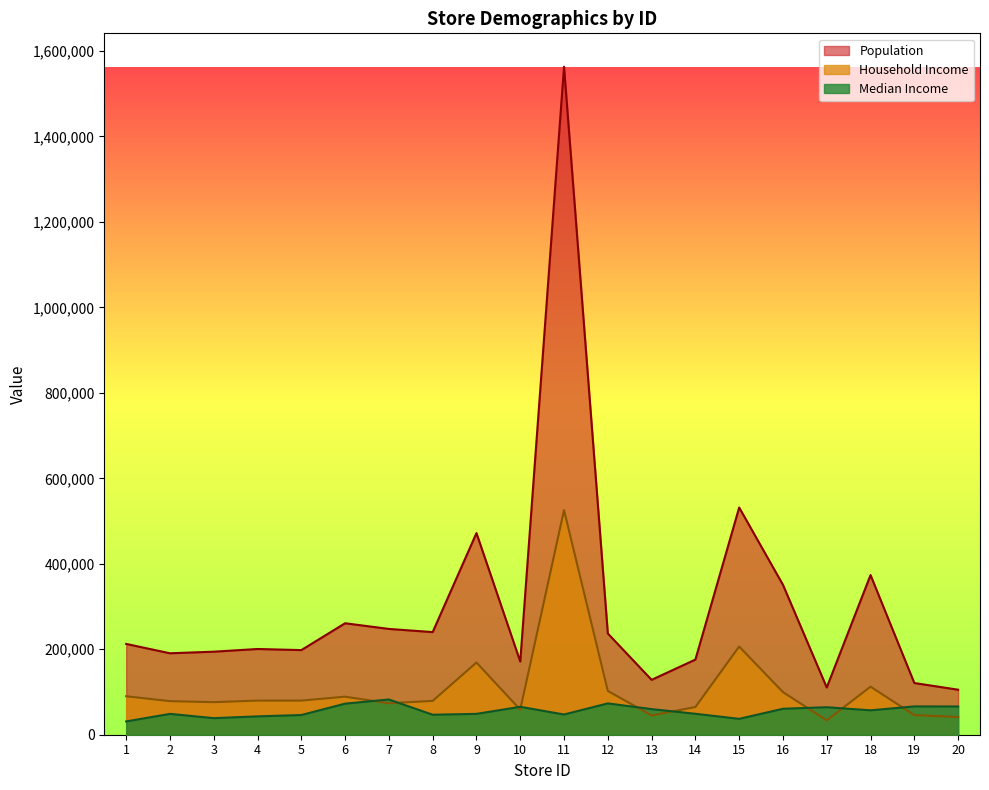

Reading left to right, list all the values displayed in this chart.

Population: 1=212461	2=190582	3=194288	4=200602	5=197992	6=260828	7=247542	8=240126	9=471825	10=171237	11=1563025	12=236839	13=128422	14=175826	15=531641	16=350742	17=110542	18=373640	19=120972	20=105319
Household Income: 1=89972	2=78554	3=76170	4=79866	5=79902	6=88973	7=73617	8=79152	9=168914	10=58588	11=525610	12=102424	13=45054	14=64810	15=206342	16=99670	17=33718	18=112439	19=45917	20=41361
Median Income: 1=31061	2=48775	3=38776	4=42927	5=46085	6=72695	7=82424	8=46776	9=48809	10=65314	11=47326	12=73288	13=59916	14=49012	15=37149	16=60752	17=64329	18=57095	19=66237	20=66076